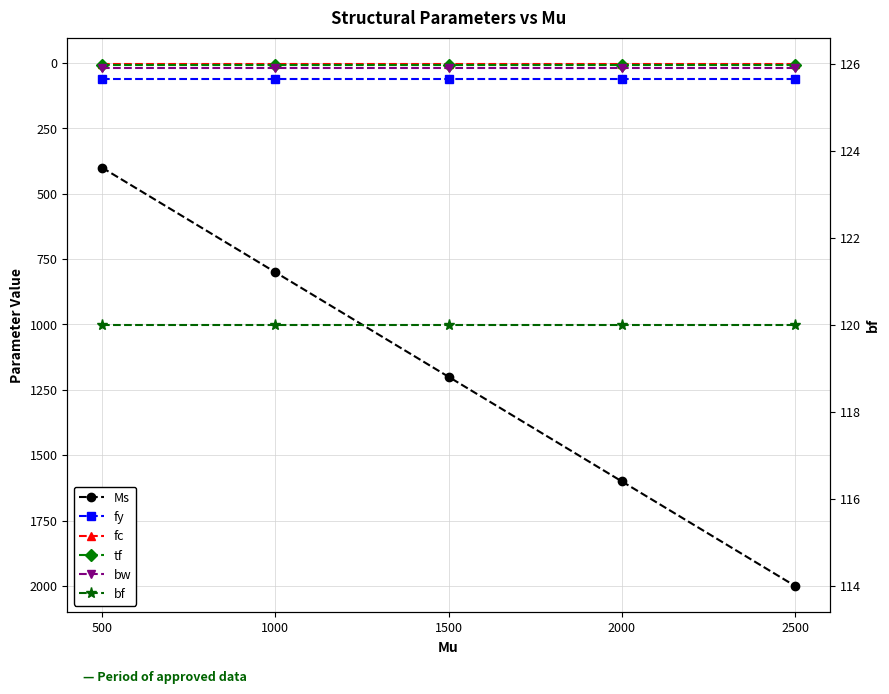

True or false: bf and fy cross at least once.

False